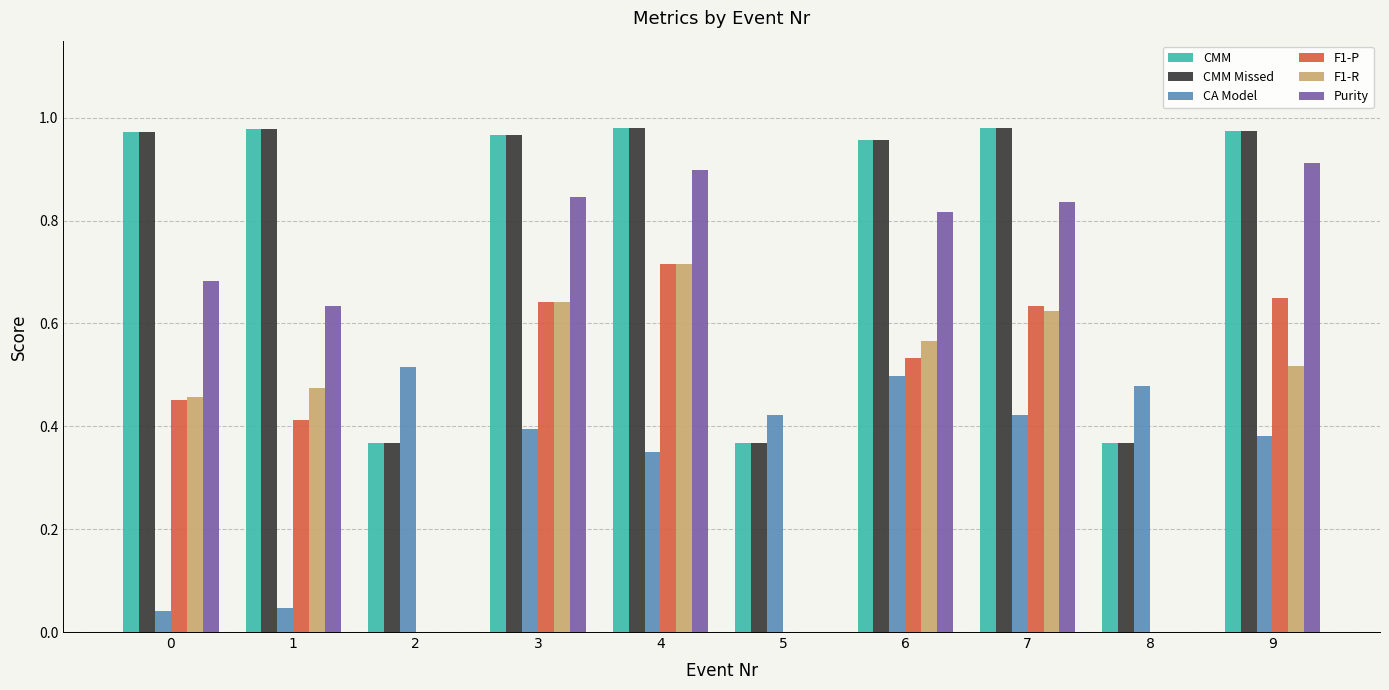

What are all the series names shown in the legend?

CMM, CMM Missed, CA Model, F1-P, F1-R, Purity